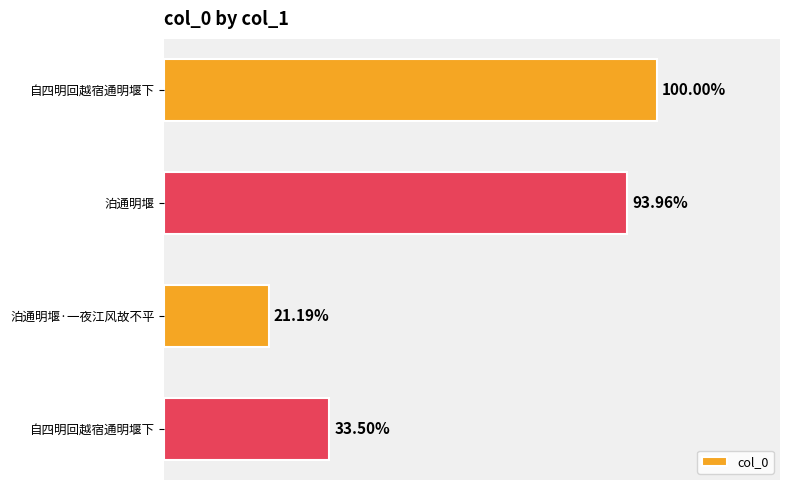

Does the chart contain any negative values?

No